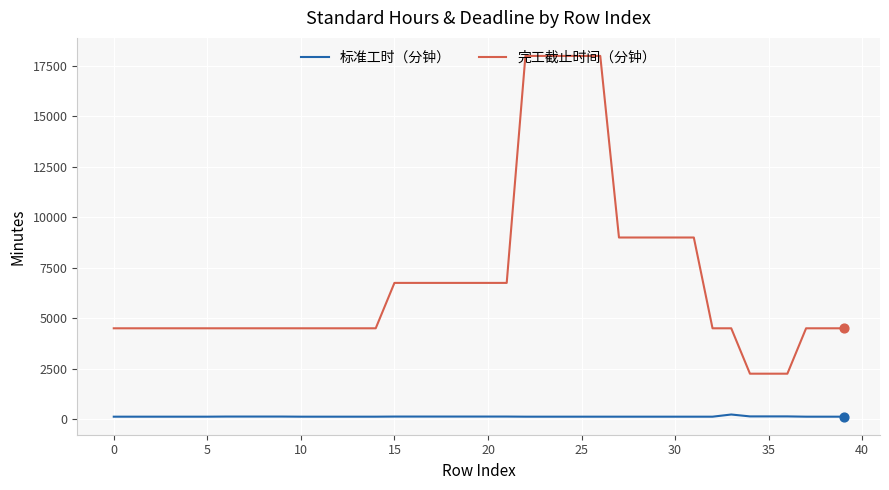

What are all the series names shown in the legend?

标准工时（分钟）, 完工截止时间（分钟）